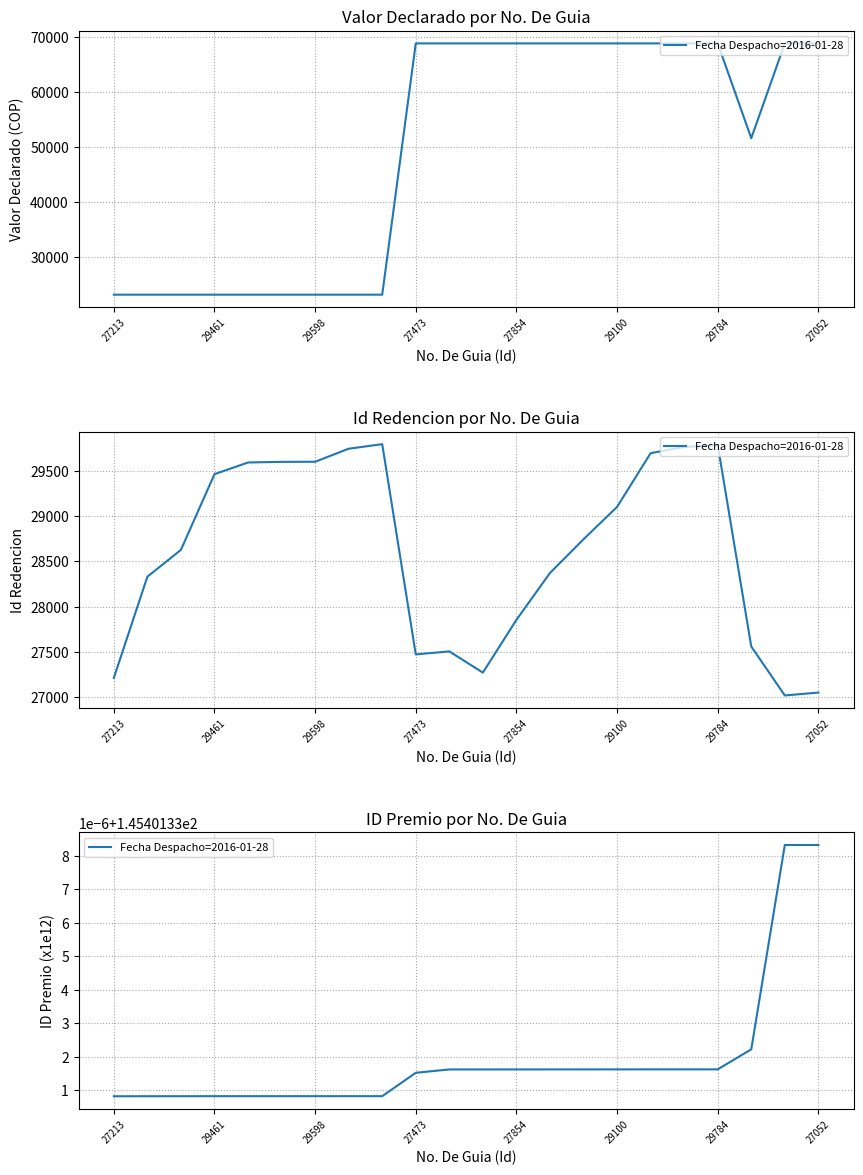

What position from the right is 27213?

22